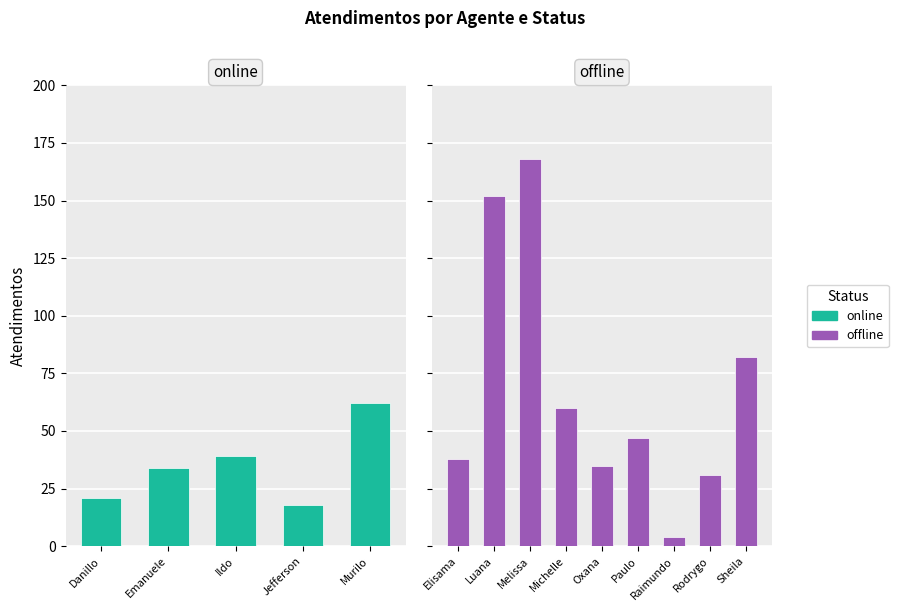

Rank the series by their maximum value, from lowest to highest.

online, offline